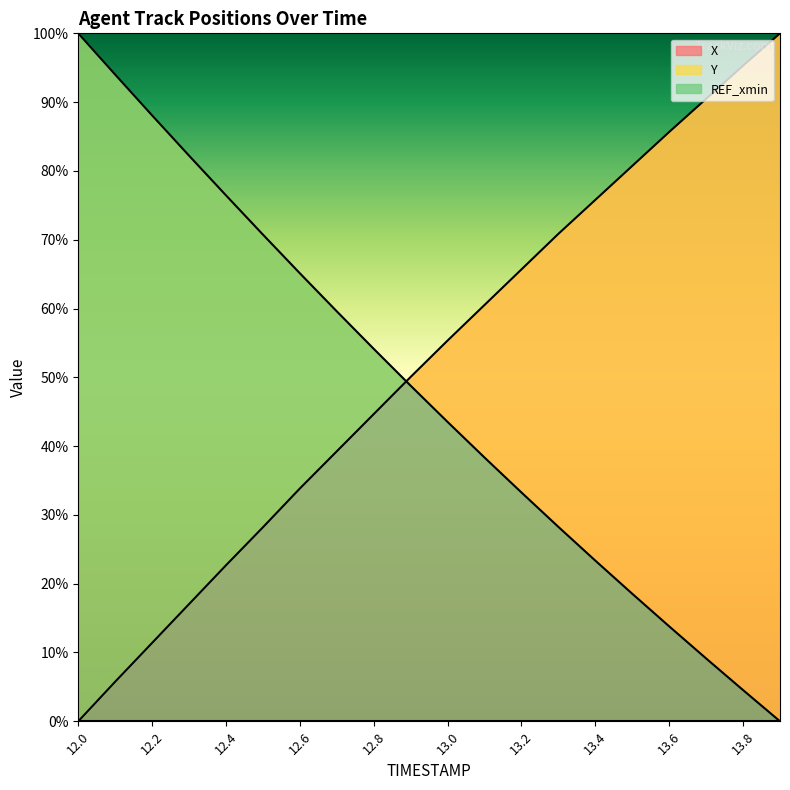

Rank the series by their average value, from highest to lowest.

X, Y